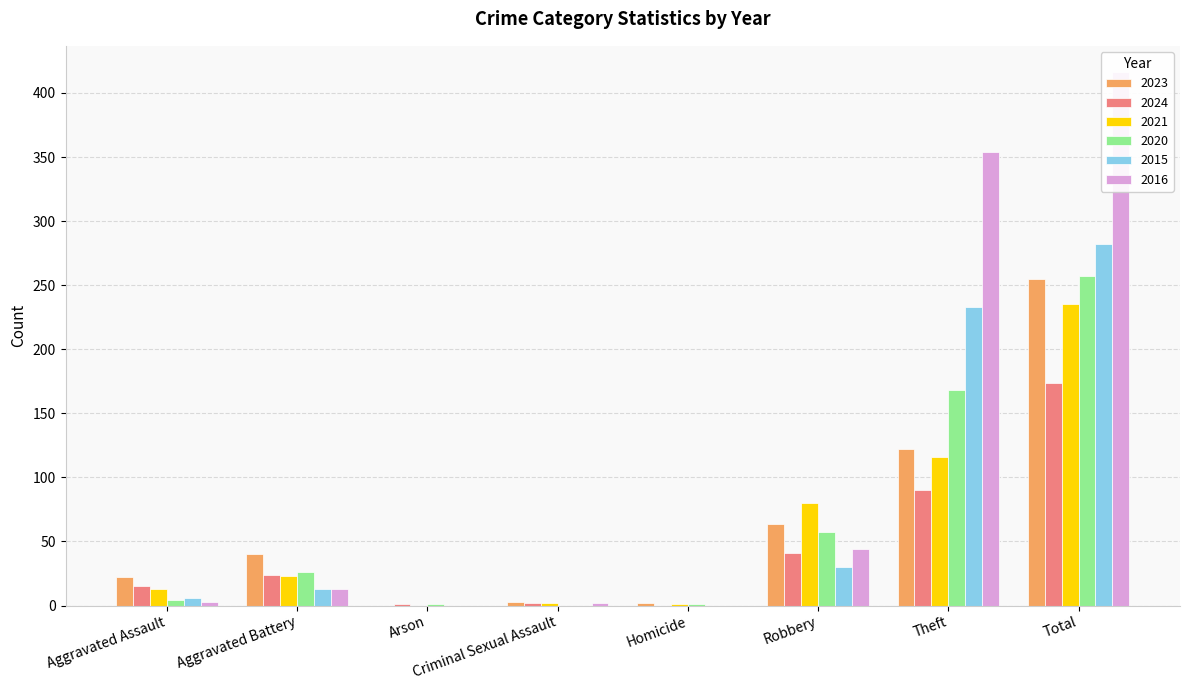

What is the label of the 7th bar from the right?

Aggravated Battery